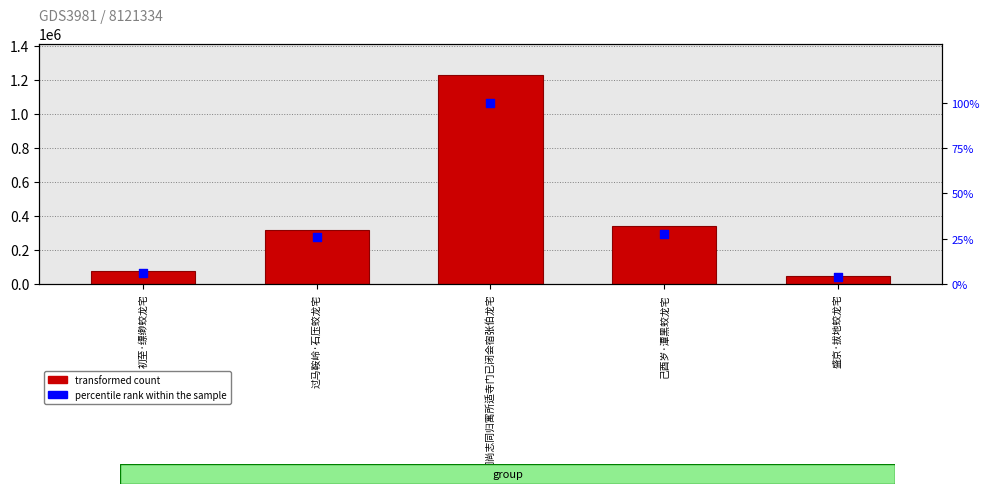

What is the total value across all series at 过马鞍岭·石压蛟龙宅?

317935.9